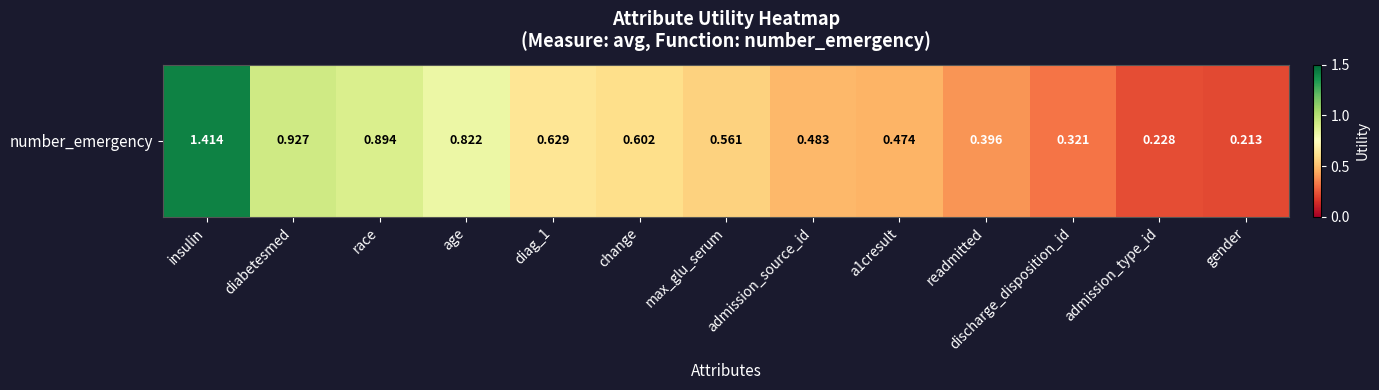

What is the minimum value shown in the chart?

0.2